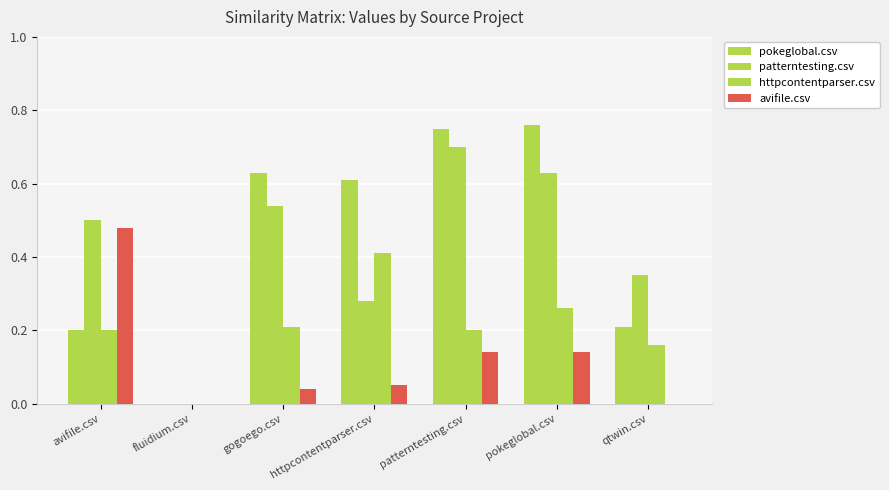

Is the value of httpcontentparser.csv at gogoego.csv greater than the value of patterntesting.csv at gogoego.csv?

No